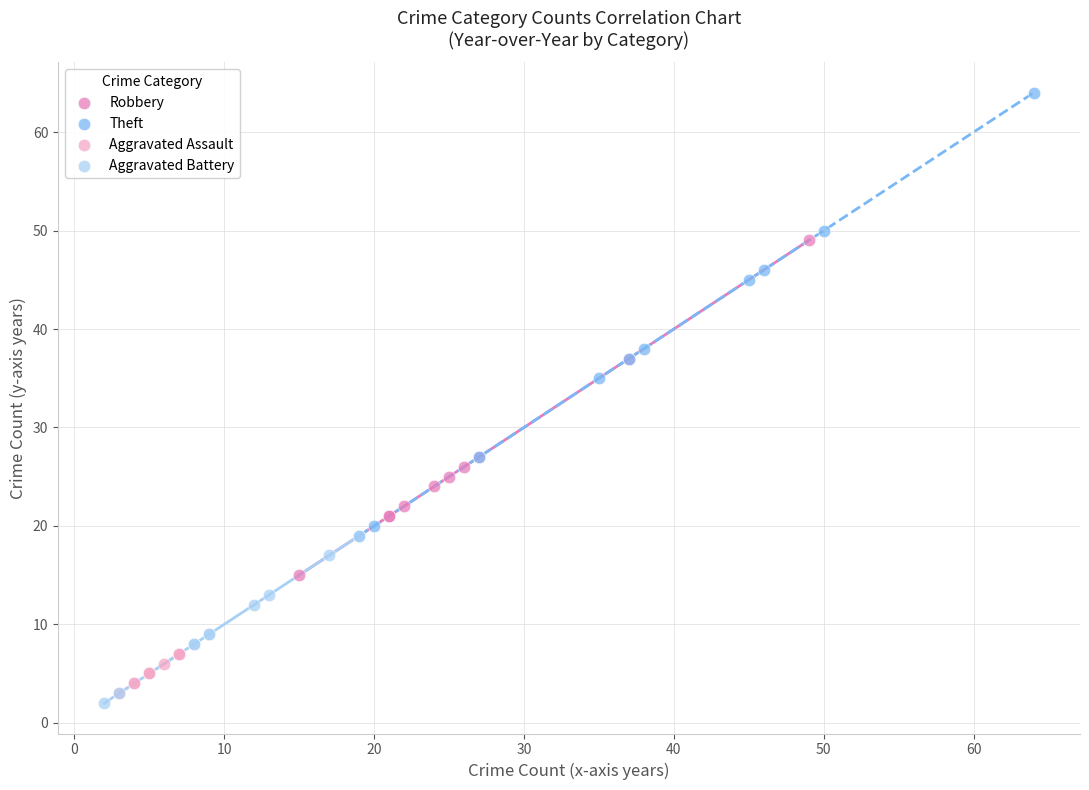

What are all the series names shown in the legend?

Robbery, Theft, Aggravated Assault, Aggravated Battery